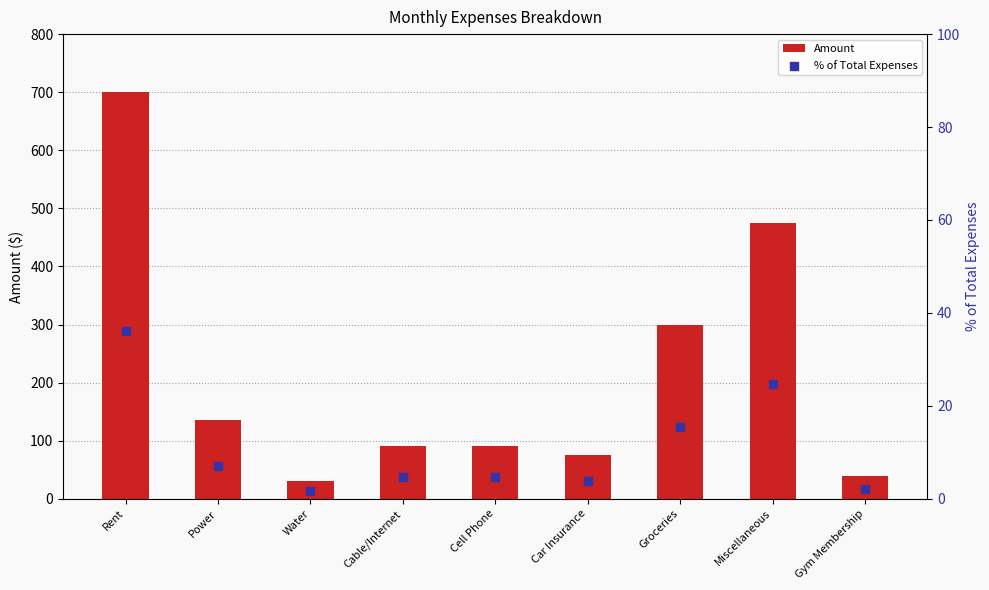

What are all the series names shown in the legend?

Amount, % of Total Expenses